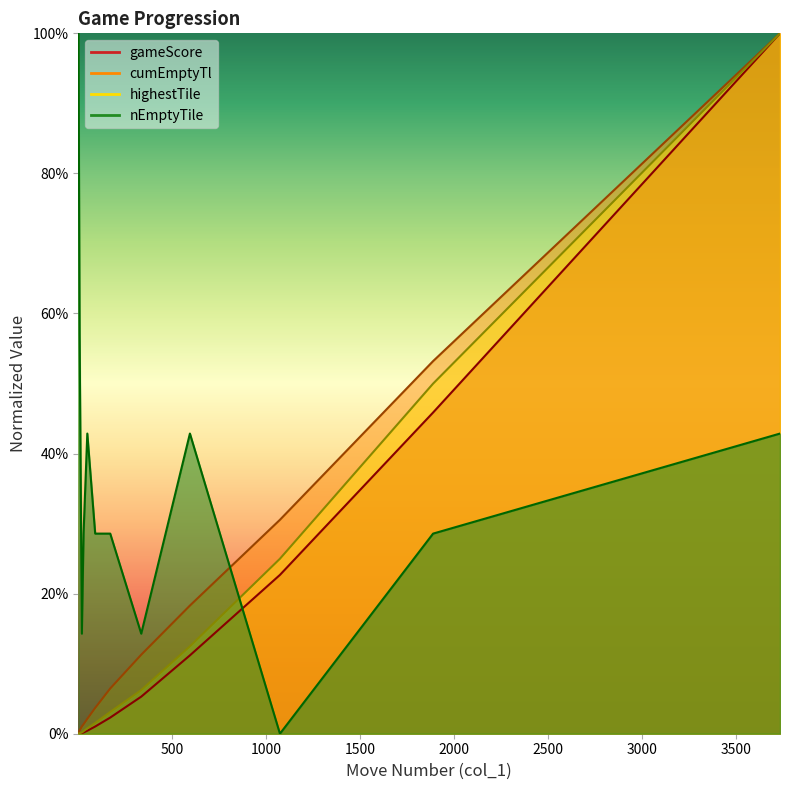

True or false: gameScore has a value of 0.1 at 595.

True